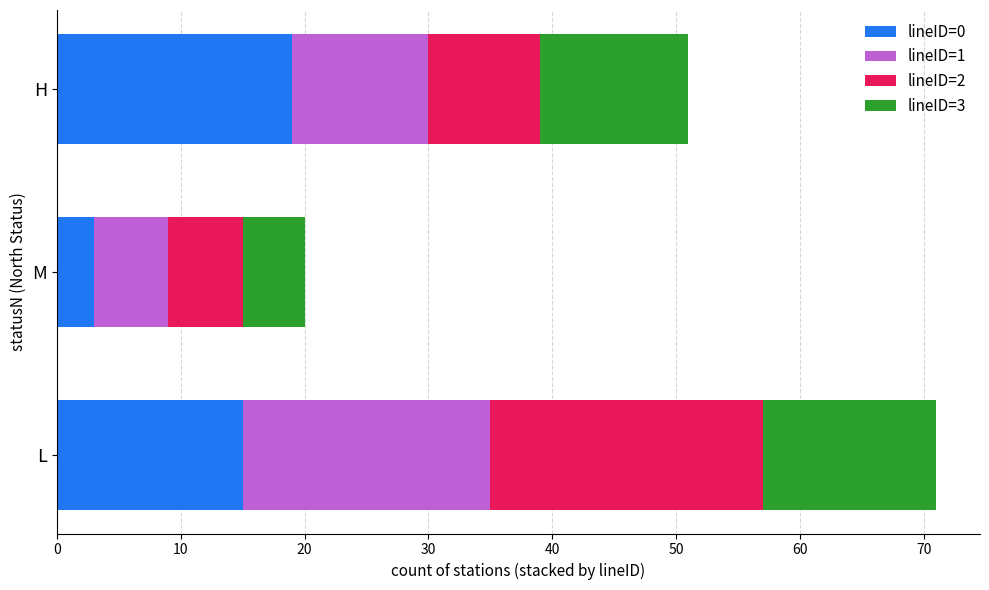

What is the average value of the lineID=0 series?

12